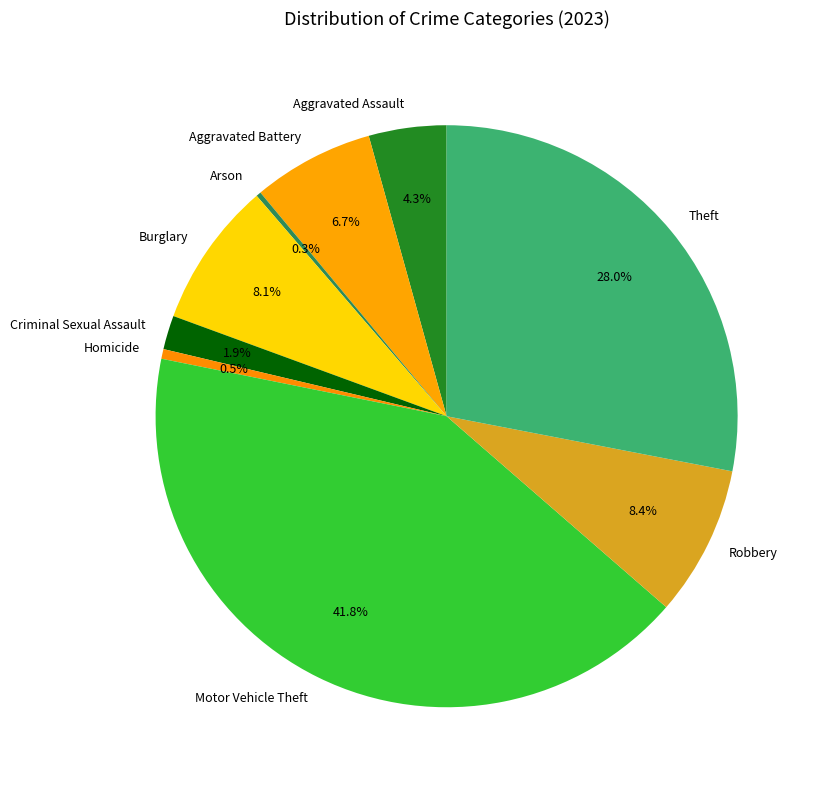

What is the largest slice in the pie chart?

Motor Vehicle Theft